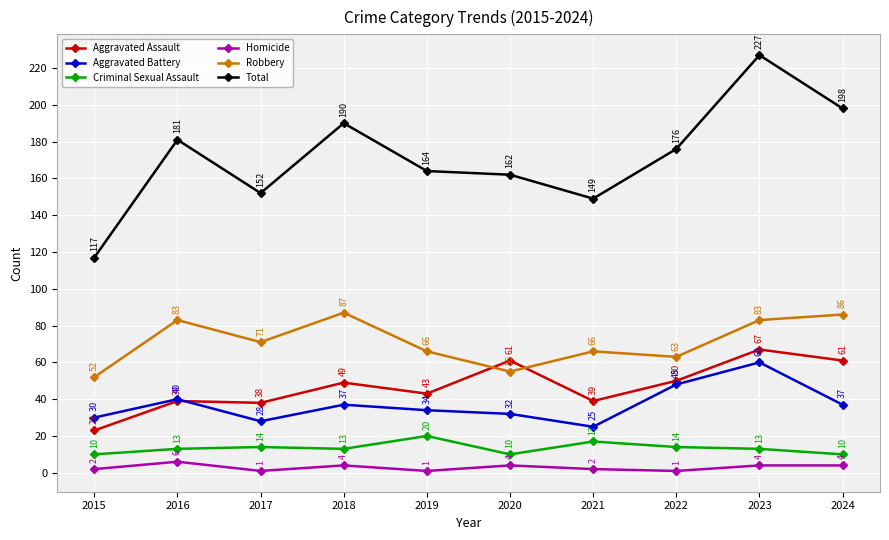

Is this an area chart (filled region under the line)?

No